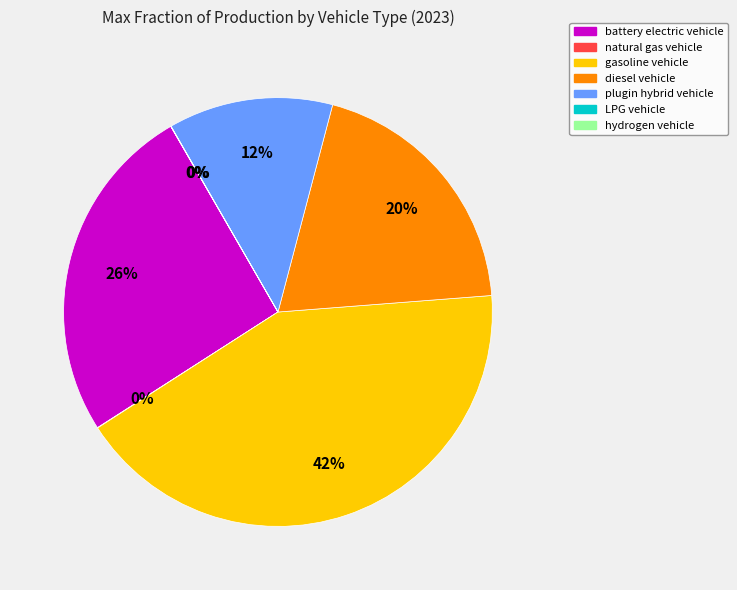

Combined, do gasoline vehicle and battery electric vehicle account for over 50%?

Yes